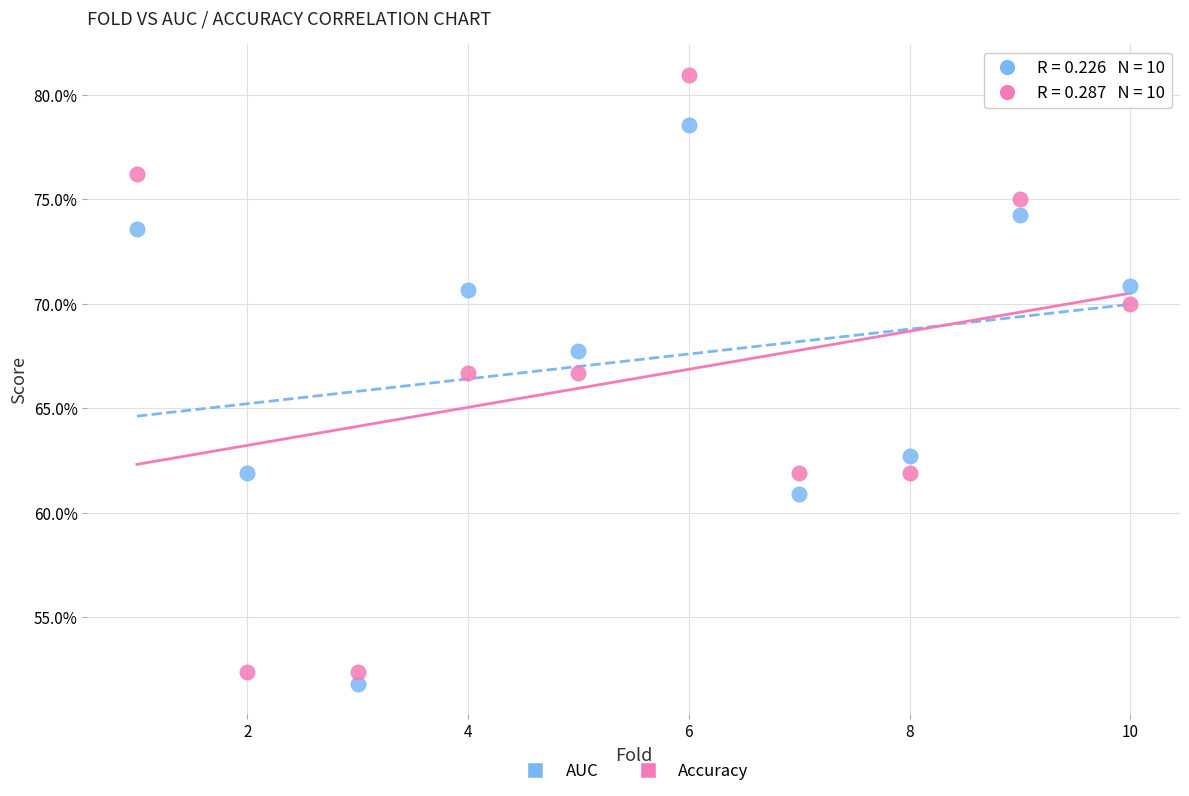

Which series contains the lowest Y value?

AUC